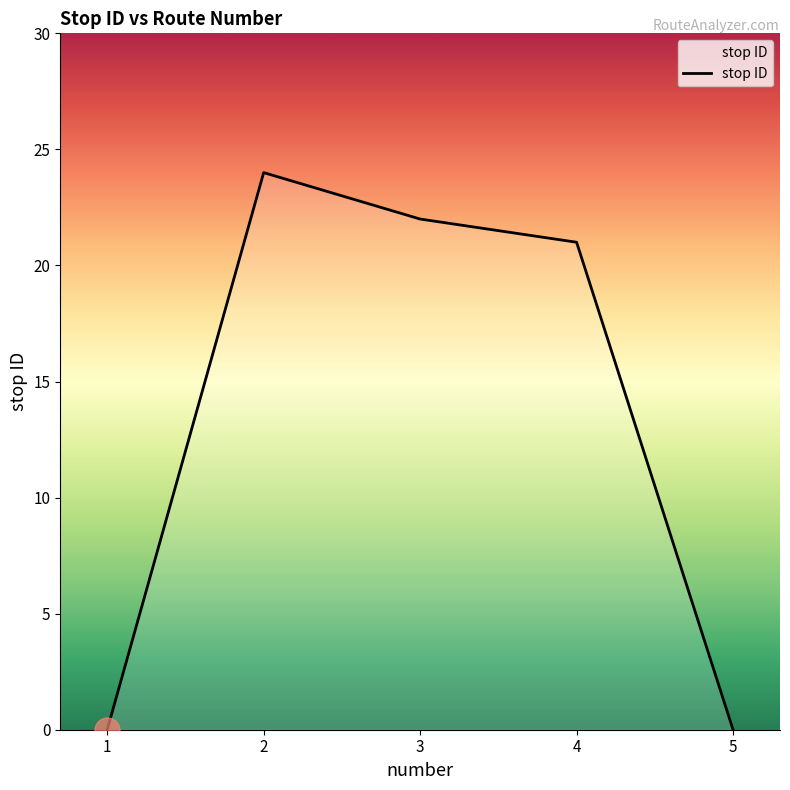

What is the greatest value displayed?

24